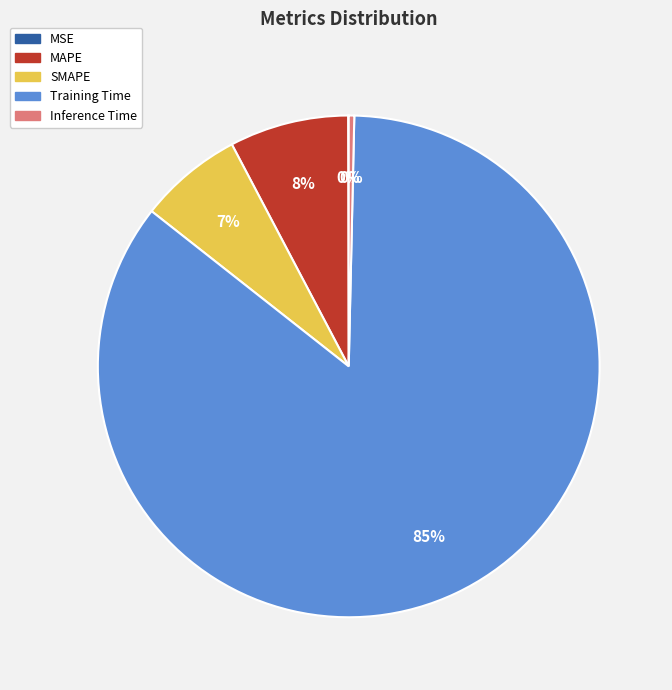

What is the largest slice in the pie chart?

Training Time